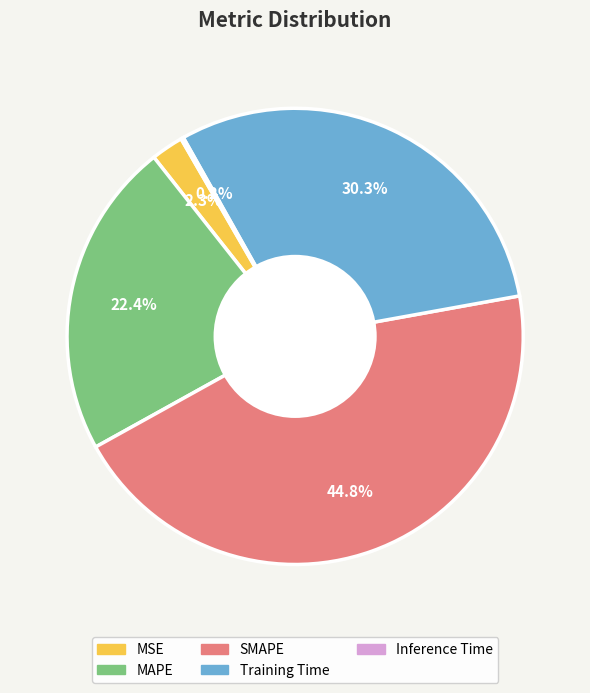

The Training Time slice represents 39% of the pie. True or false?

False